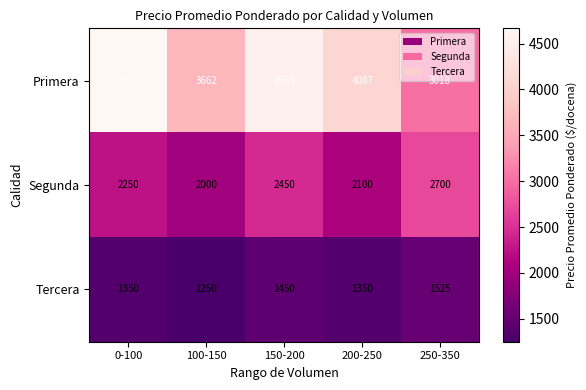

Which category has the highest value across all series?

0-100